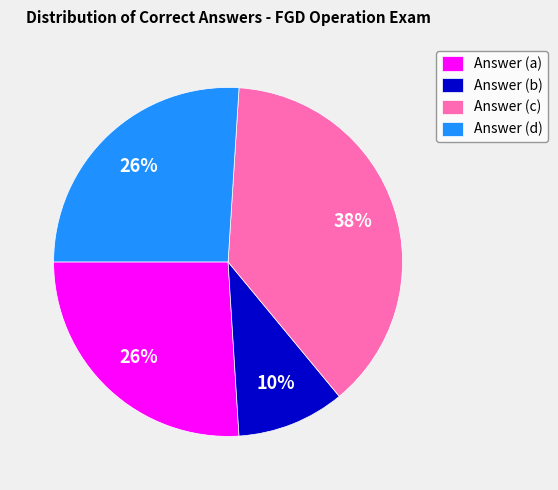

Between Answer (c) and Answer (d), which is larger?

Answer (c)